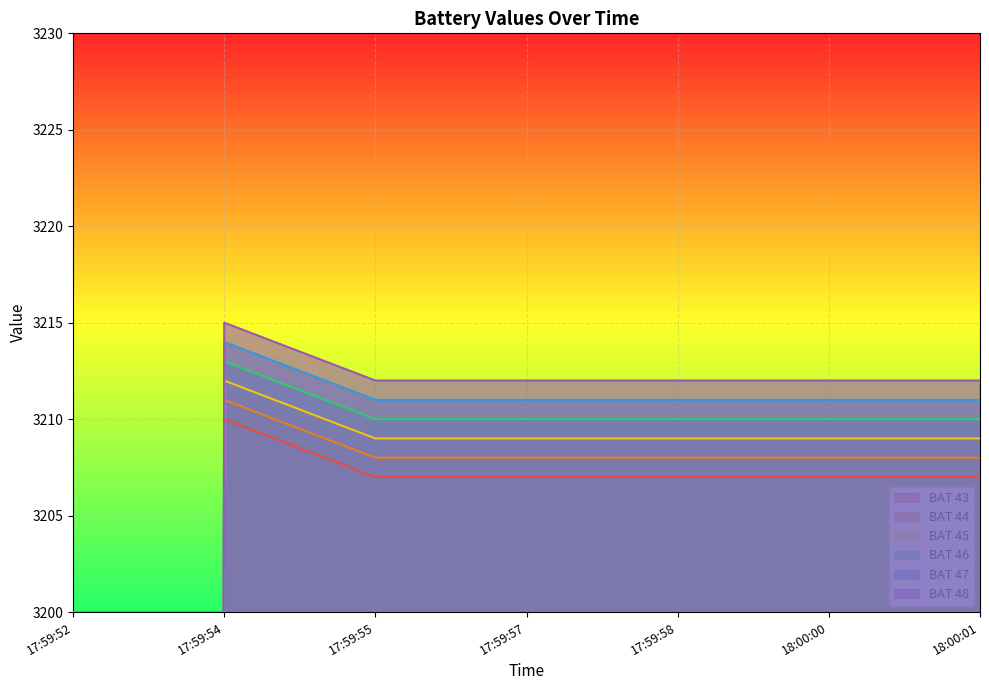

Which category has the highest value in the BAT 48 series?

17:59:54